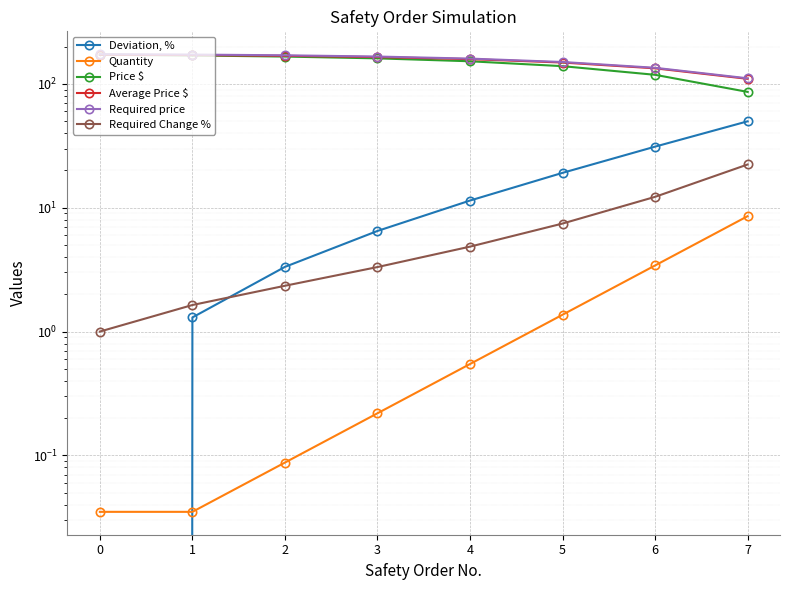

What is the difference between the second highest and minimum values in the Average Price $ series?

60.9